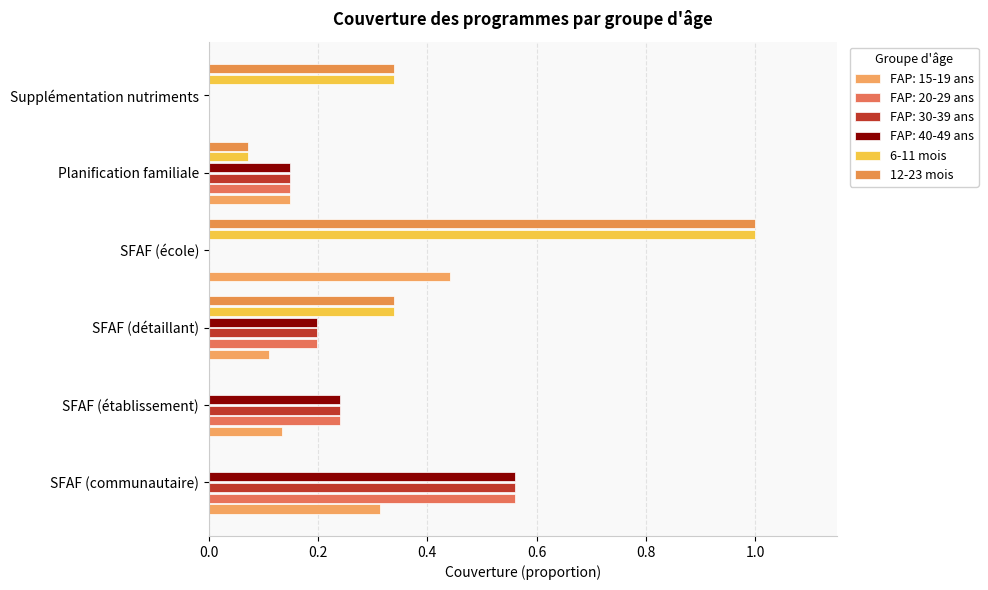

Count the number of data series in this chart.

6